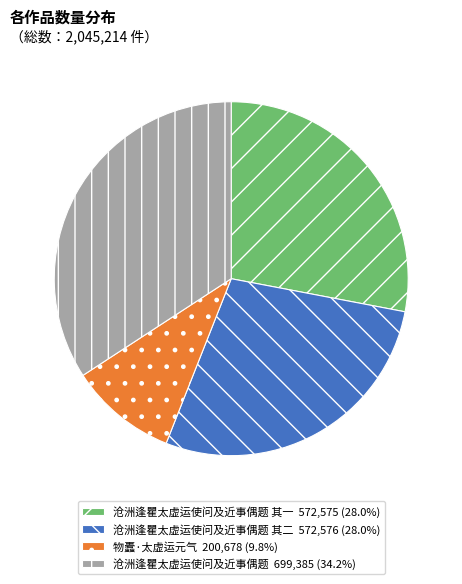

Do 沧洲逢瞿太虚运使问及近事偶题 其二 572,576 (28.0%) and 沧洲逢瞿太虚运使问及近事偶题 699,385 (34.2%) together represent more than half of the pie?

Yes